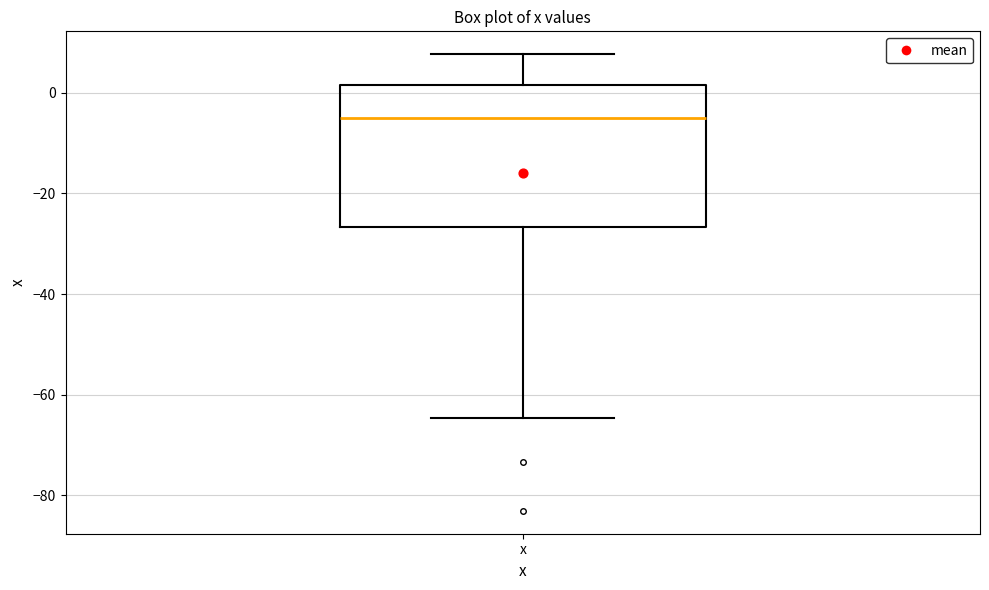

Read this box plot against the y-axis: the position of the median line, the range covered by the box, and the ends of both whiskers. The values are not printed on the chart, so give them approximately, as read against the axis.

median -4, box -26 to 2, whiskers -64 to 8